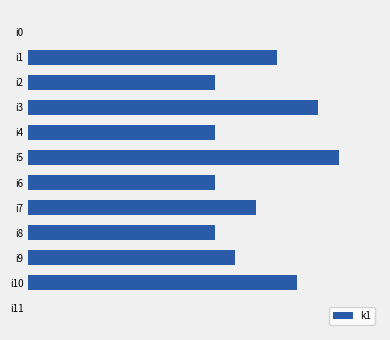

Where is the data nearest to the value 7?

i2